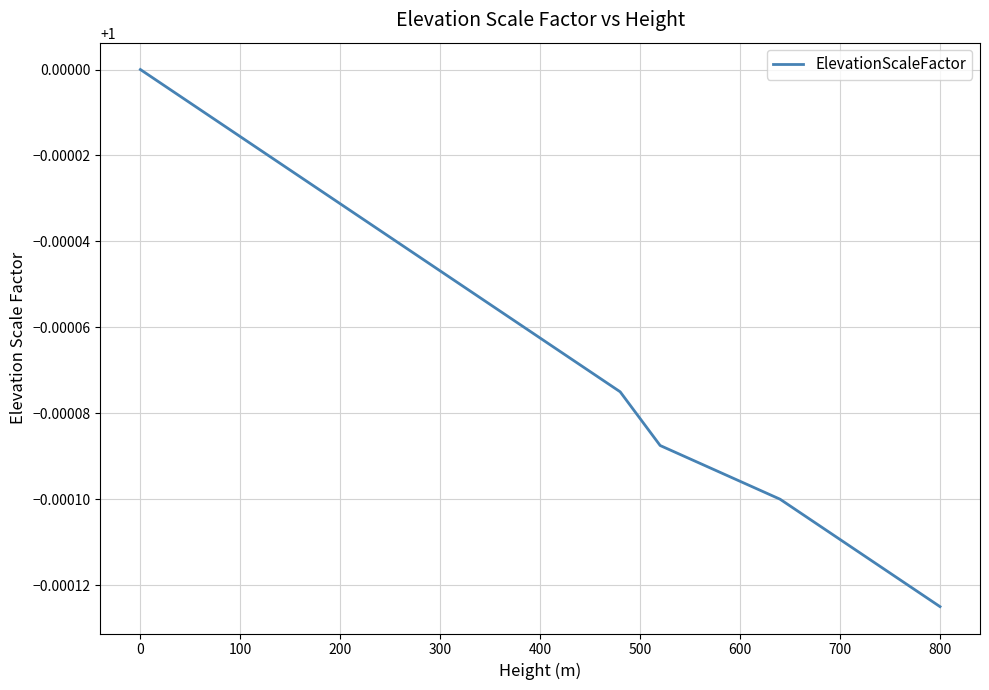

How many lines are shown in the chart?

1